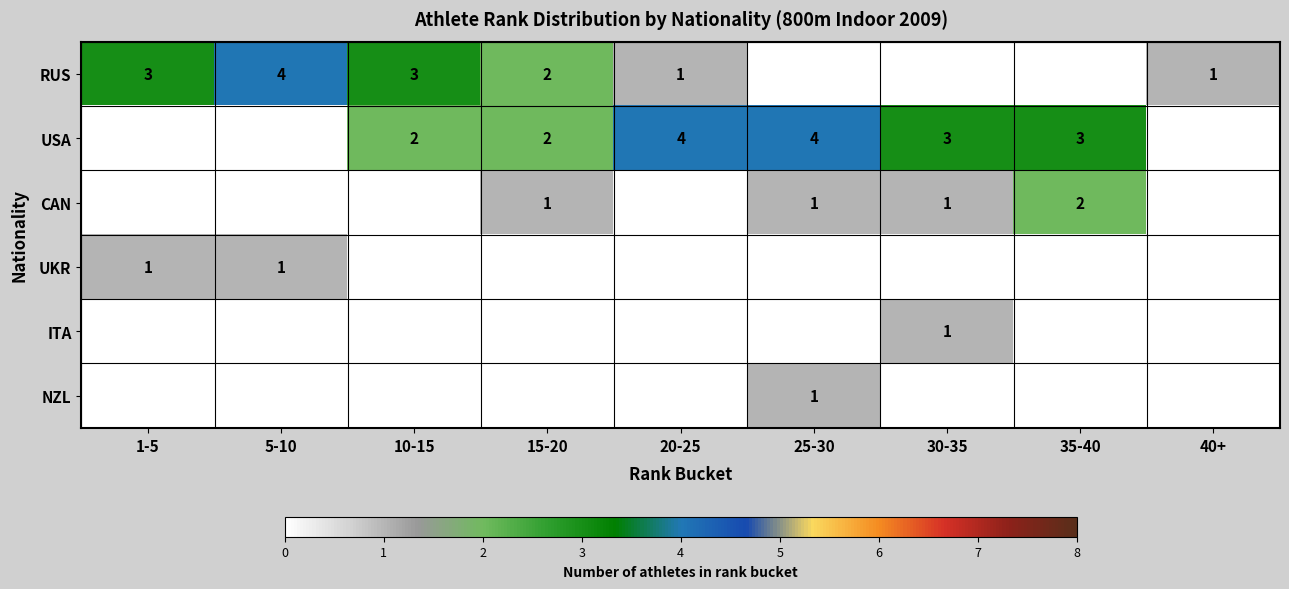

The value of USA at 15-20 is 2. True or false?

True